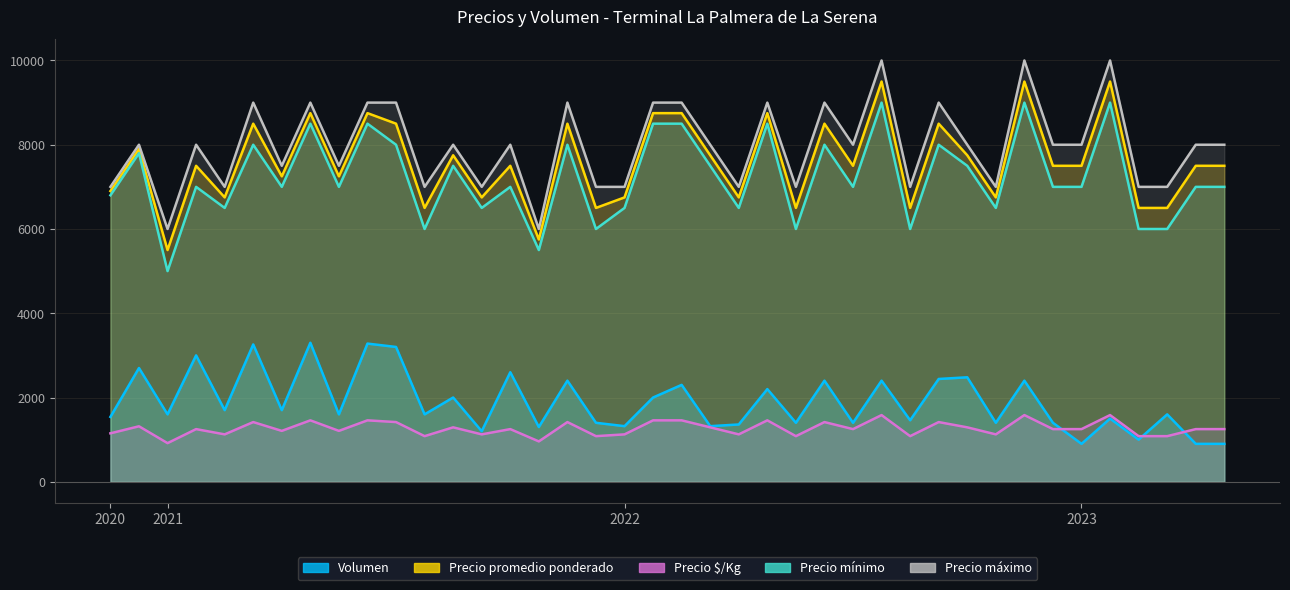

At 2021-05-05, list the series in order from smallest to largest.

Precio $/Kg, Volumen, Precio mínimo, Precio promedio ponderado, Precio máximo